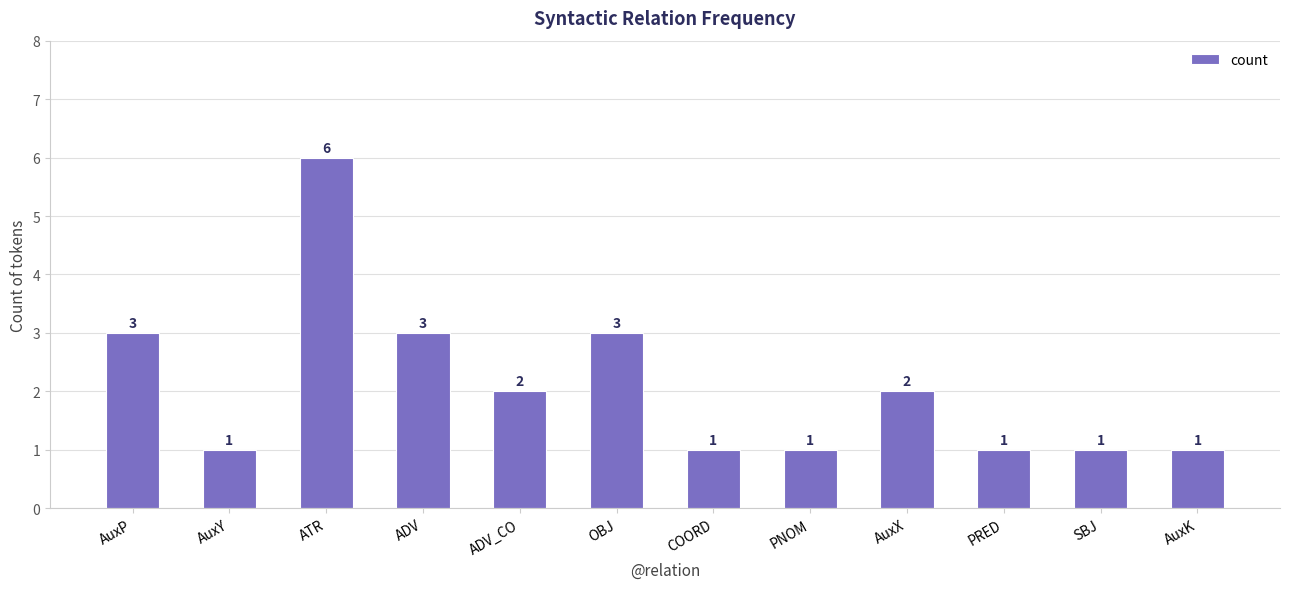

At which category does the chart reach its peak across all series?

ATR